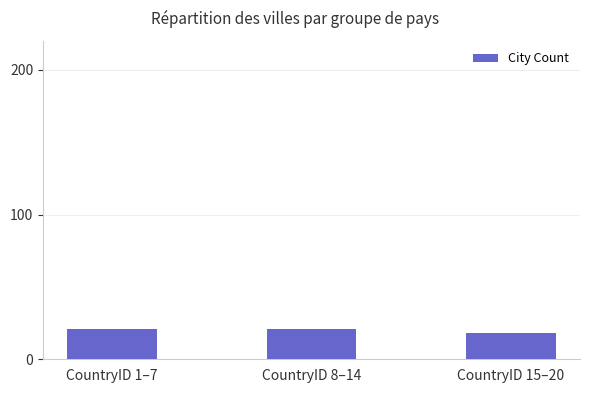

What is the smallest value displayed?

18